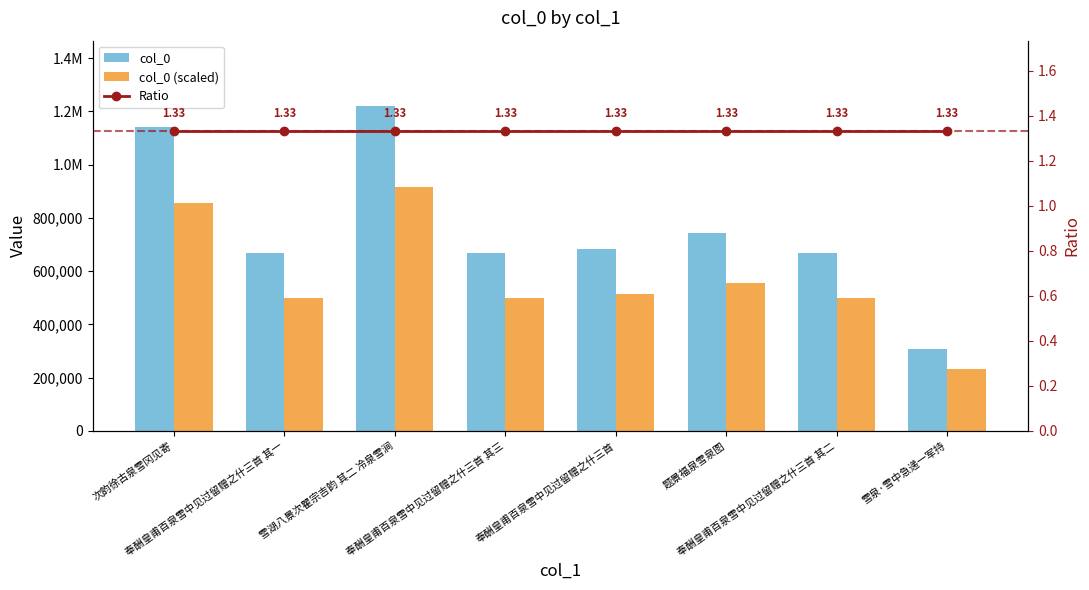

What is the difference between the maximum and minimum values in the col_0 (scaled) series?

685639.5